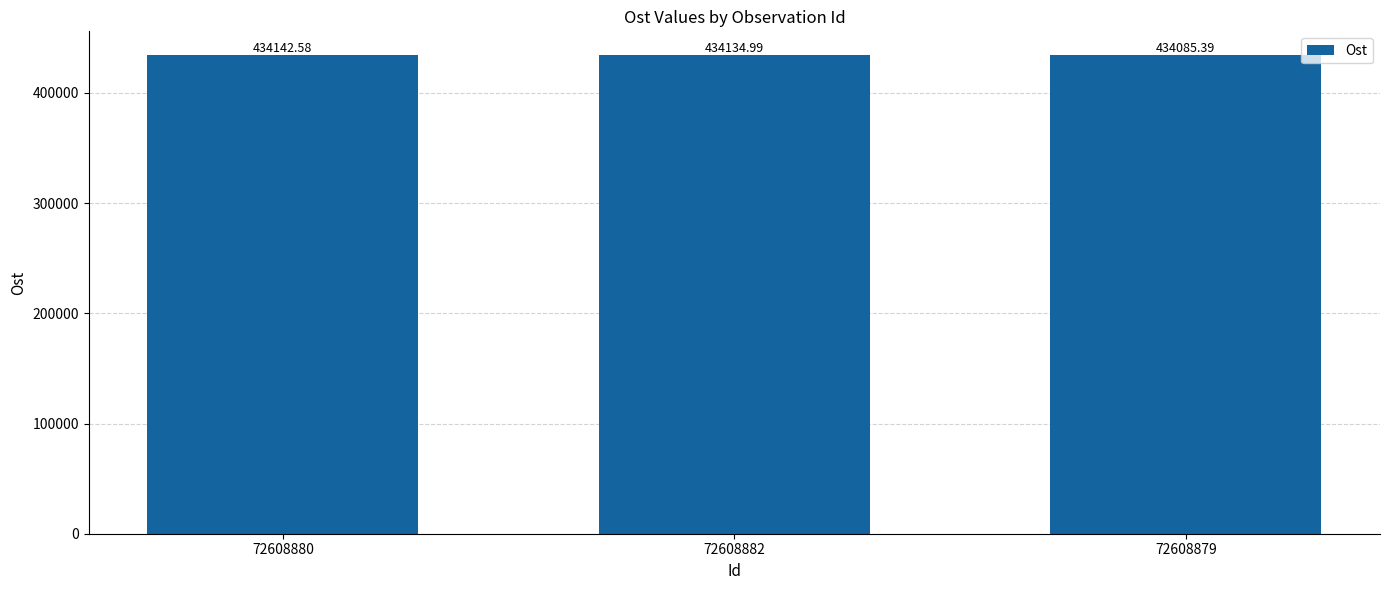

True or false: the data shows 773807.7 at 72608882.

False